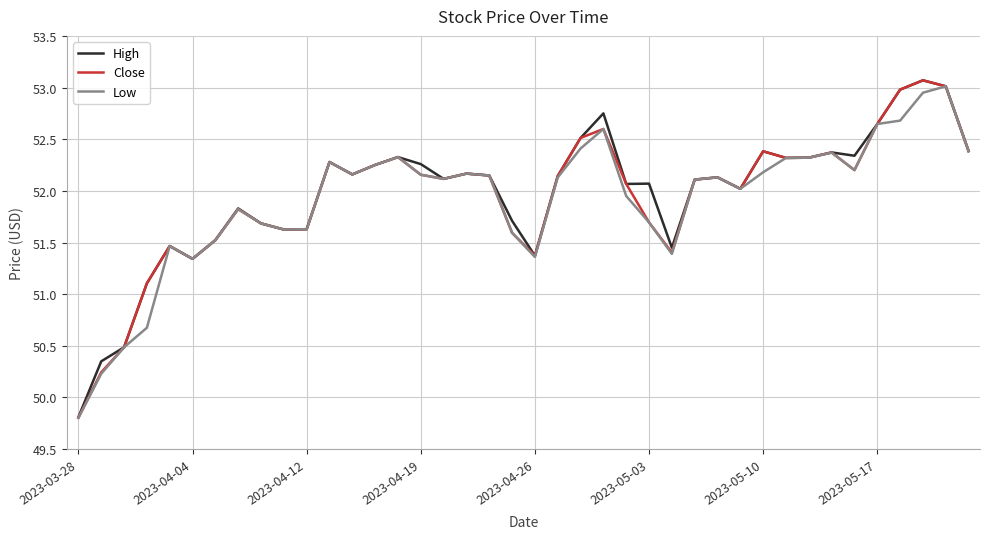

Which series has the widest spread of values?

Close